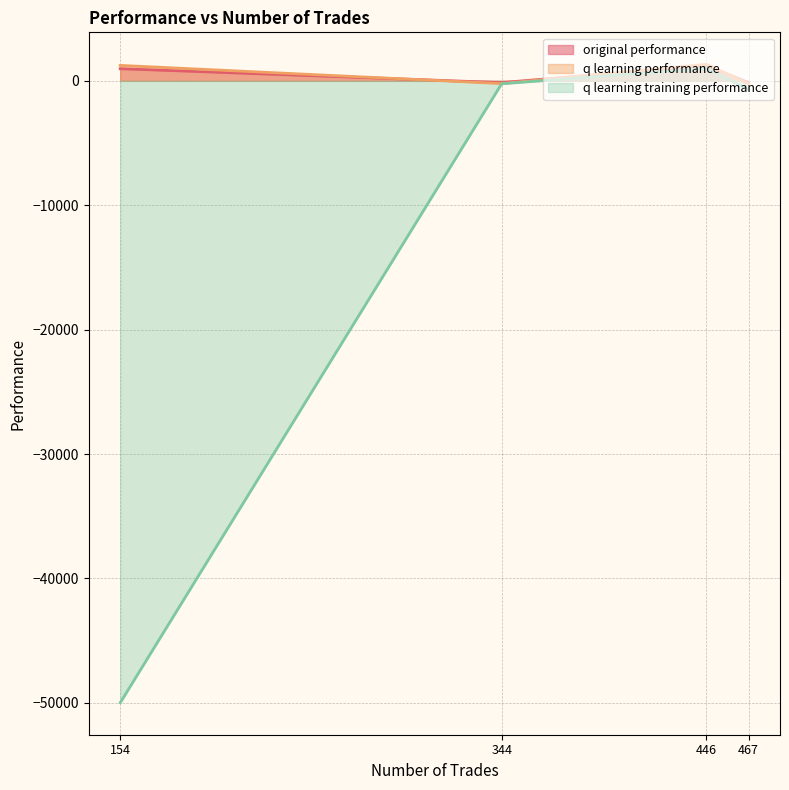

What are all the series names shown in the legend?

original performance, q learning performance, q learning training performance